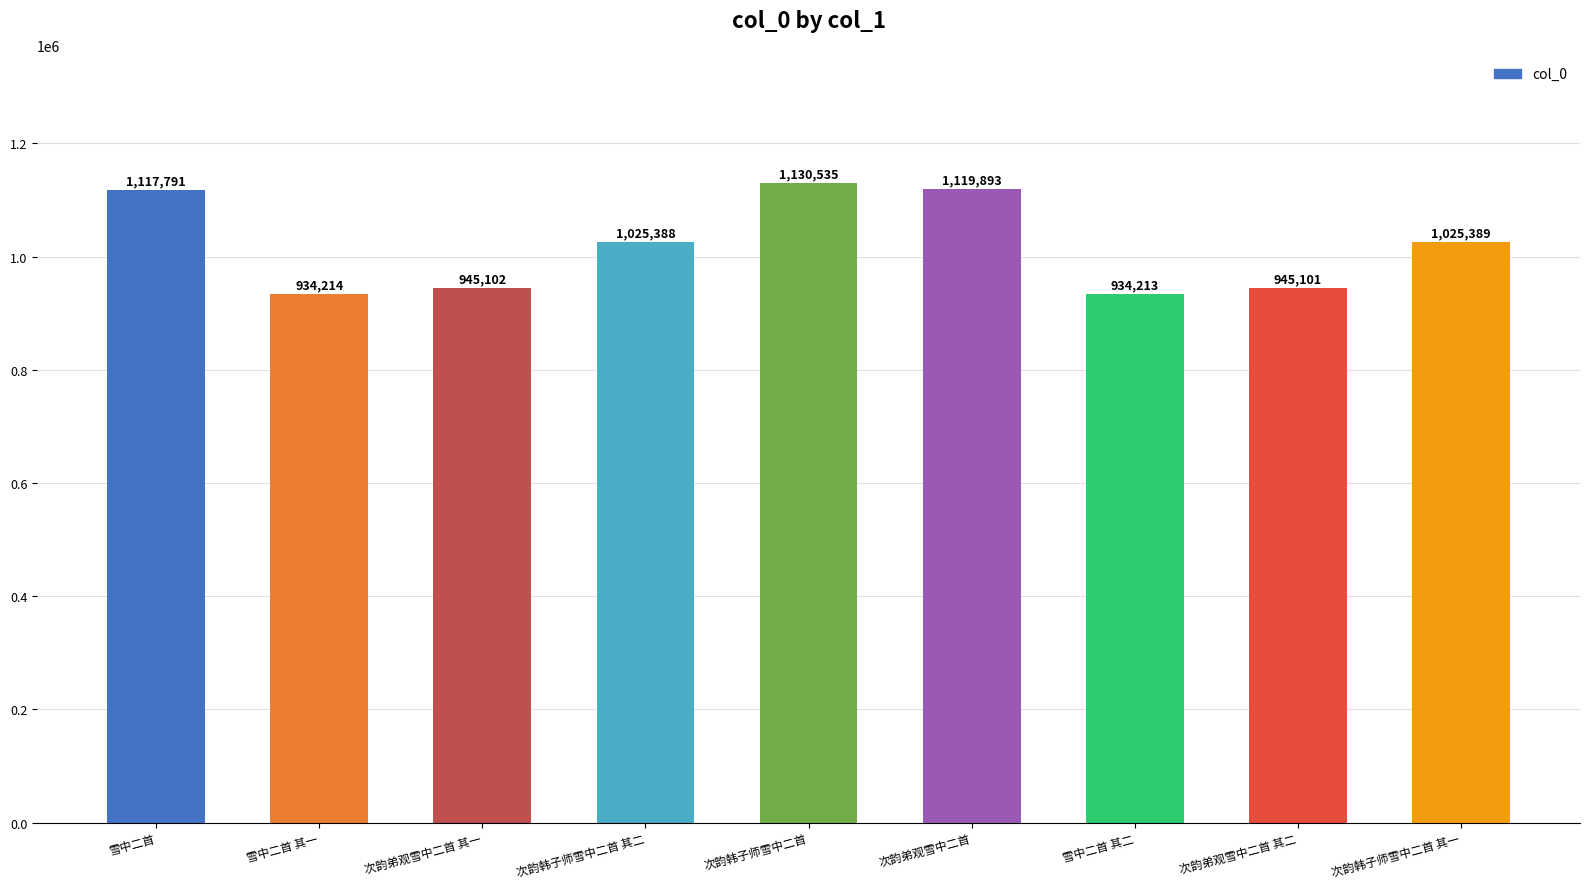

What is the ratio of the value at 雪中二首 to the value at 次韵弟观雪中二首?

1.0